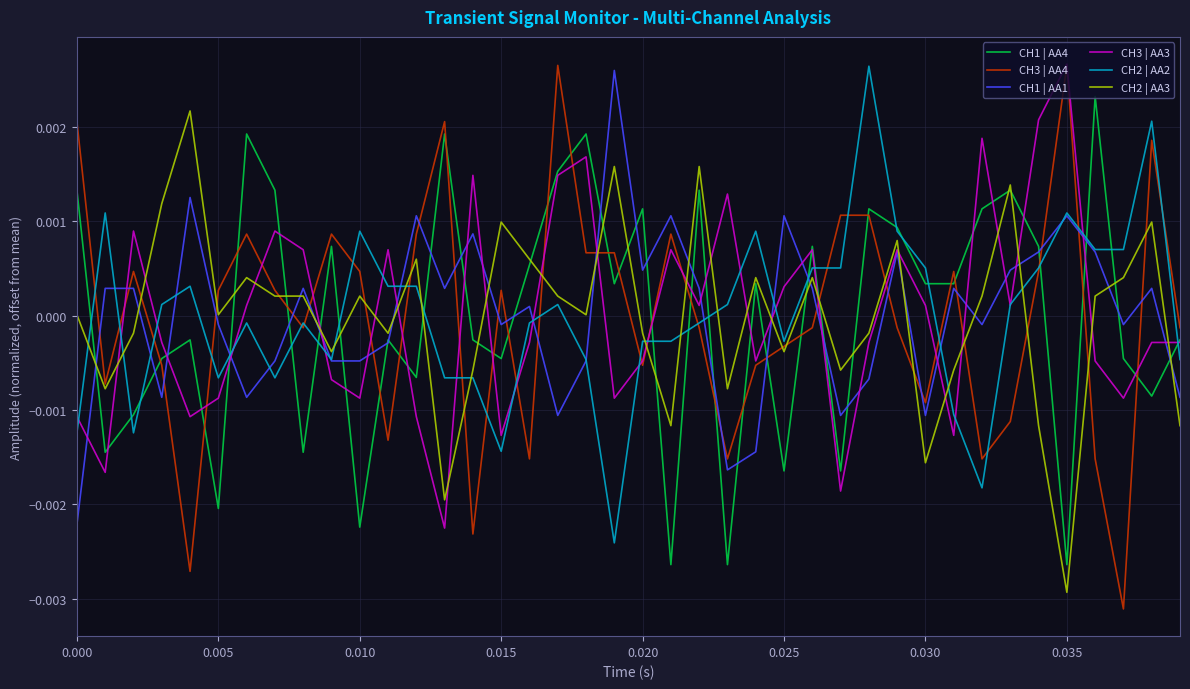

Which series has the largest range (max minus min)?

CH3 | AA4